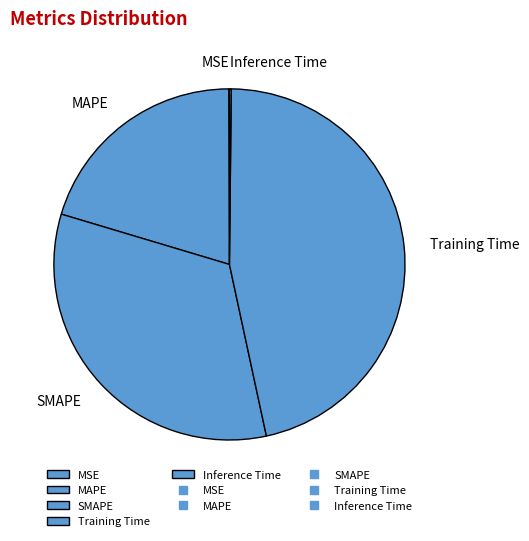

True or false: Training Time accounts for 46% of the total.

True